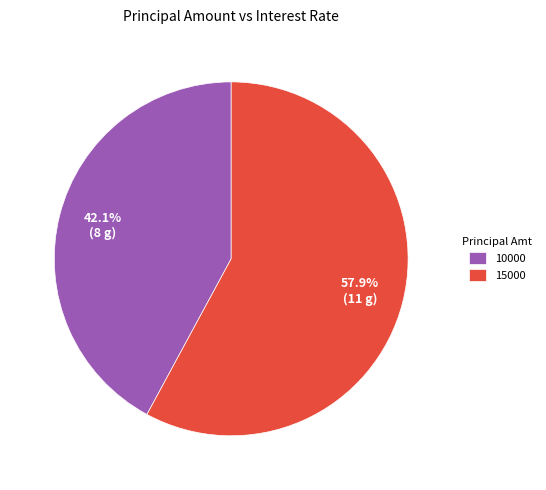

True or false: 10000 accounts for 50% of the total.

False